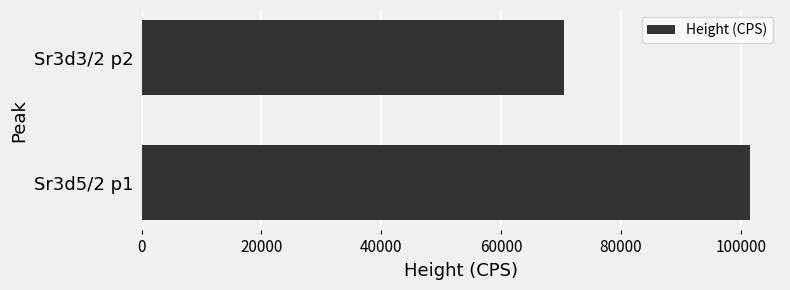

How many values are below 101467?

1